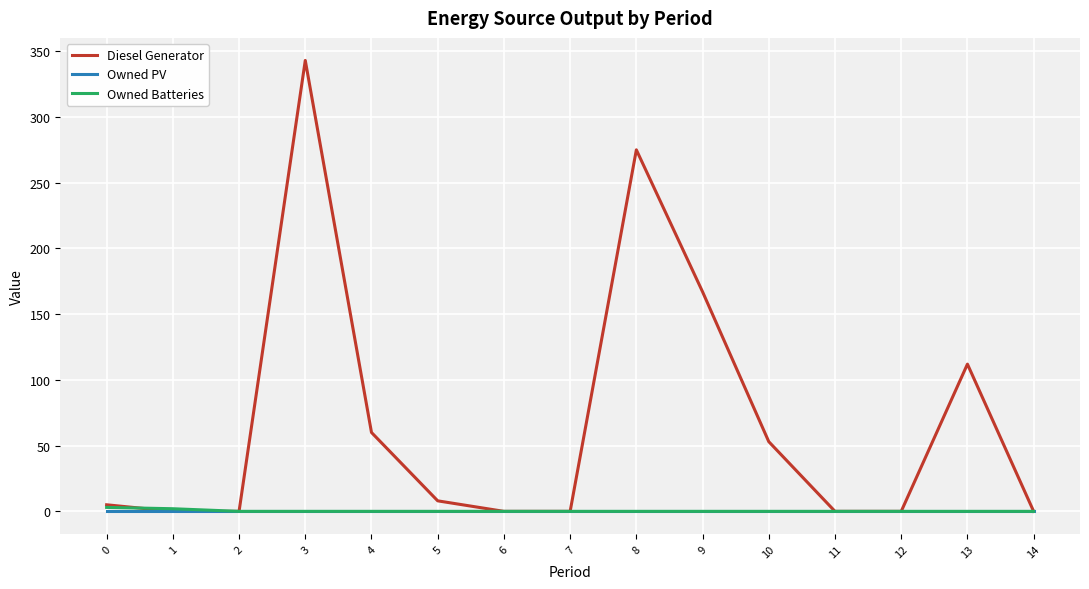

Is this an area chart (filled region under the line)?

No